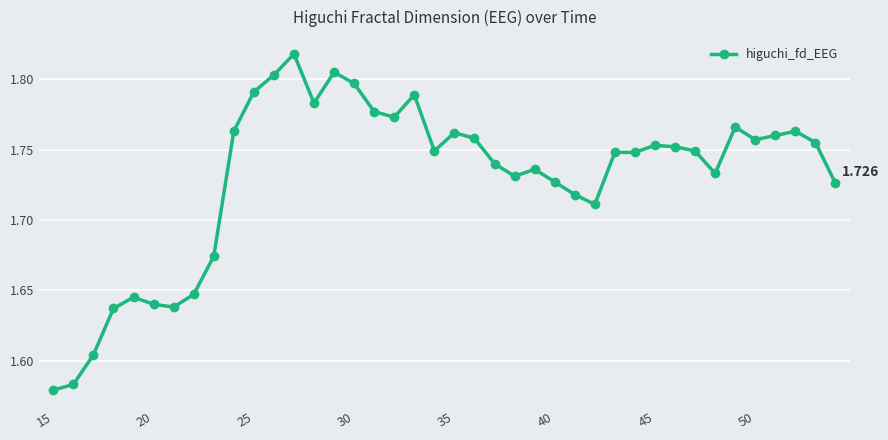

True or false: there are more than 0 points higher than both neighbors.

True